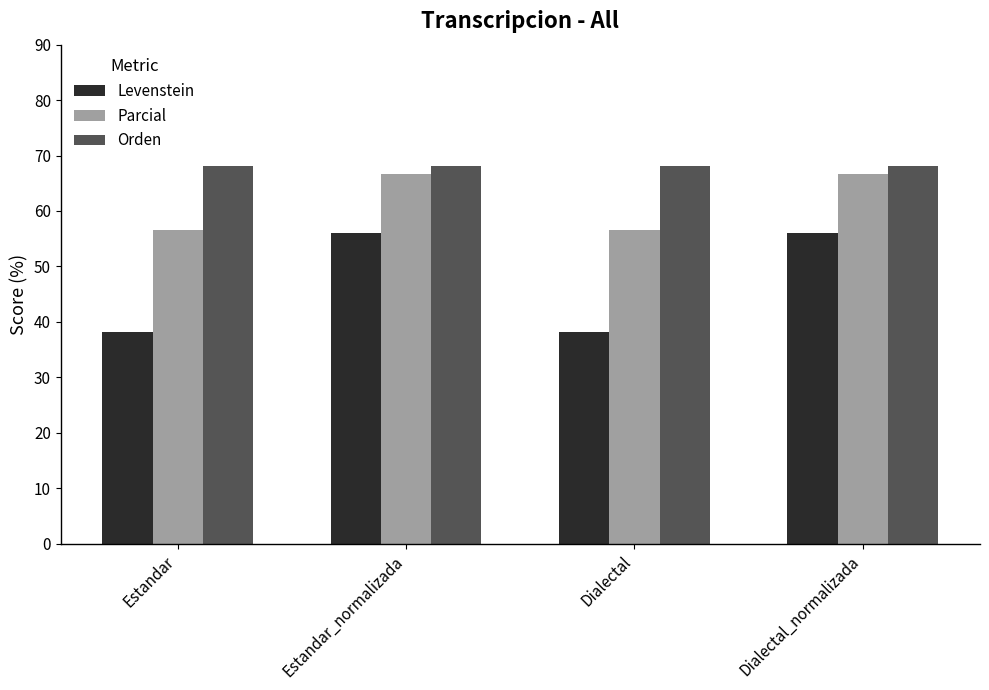

Count the number of categories in the chart.

4